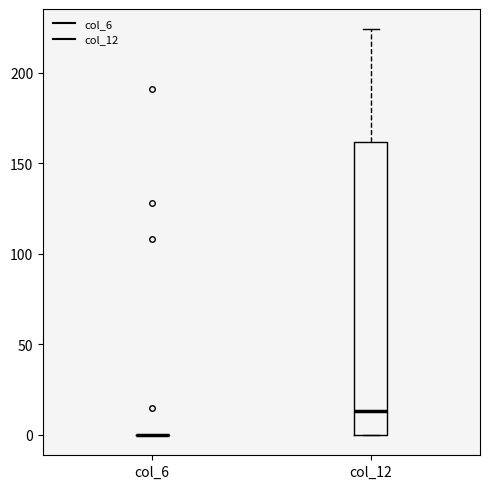

Which box is the tallest, from its lower edge to its upper edge?

col_12